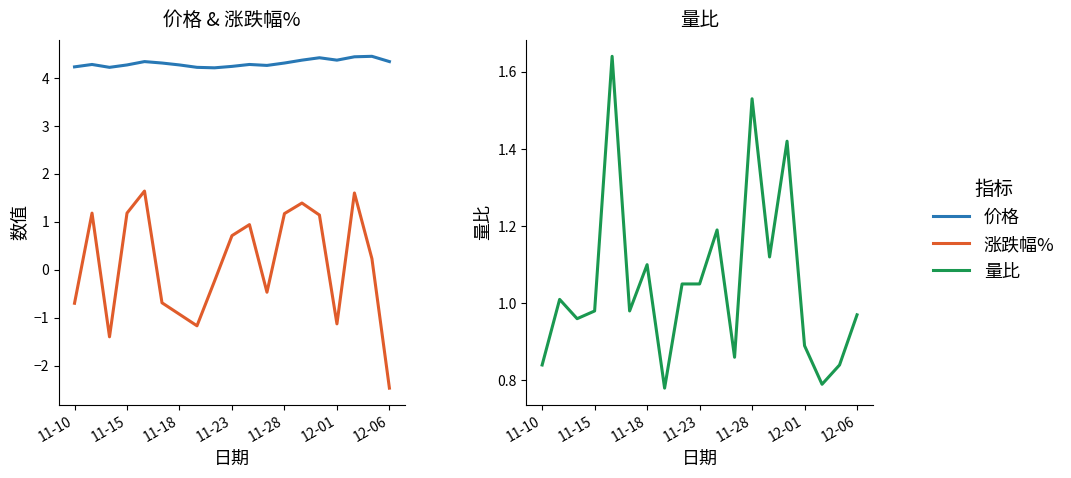

What is the minimum value for 价格?

4.2